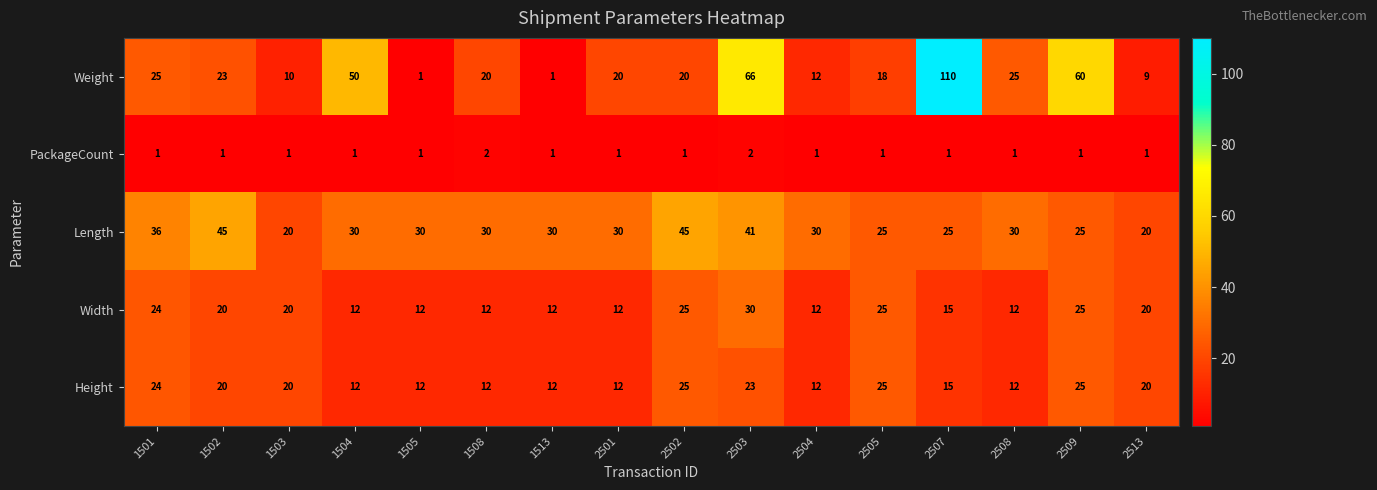

List the series in order of their peak value, highest first.

Weight, Length, Width, Height, PackageCount